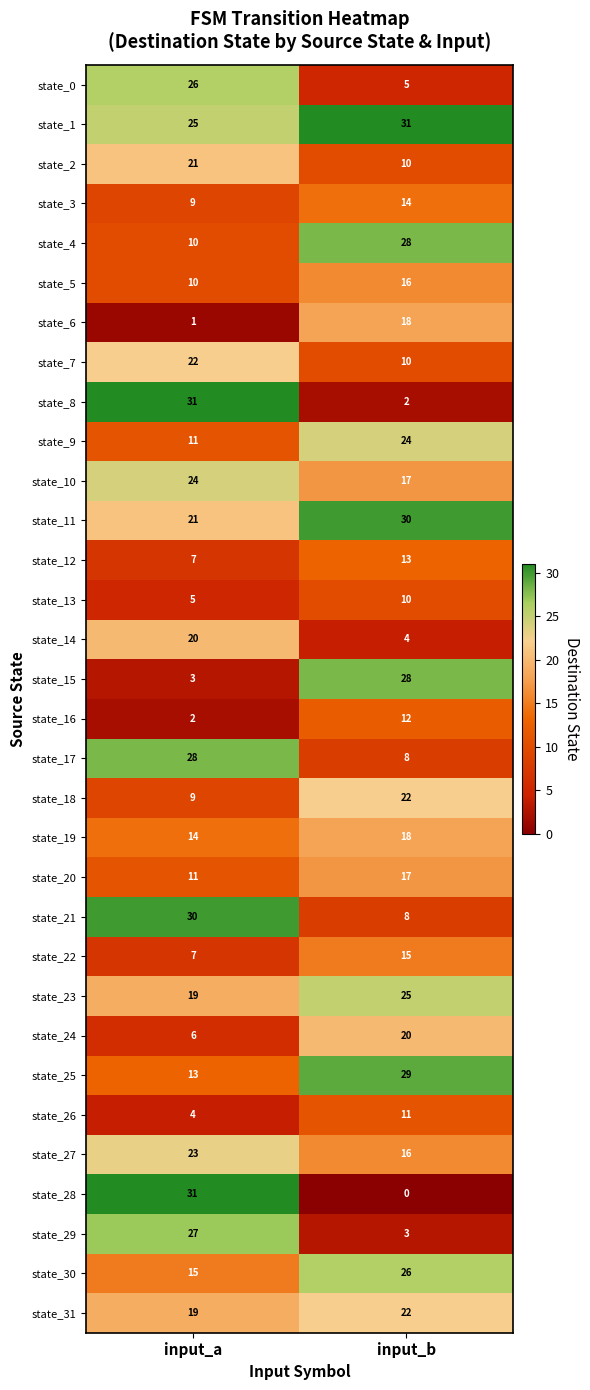

What is the maximum value shown in the chart?

31